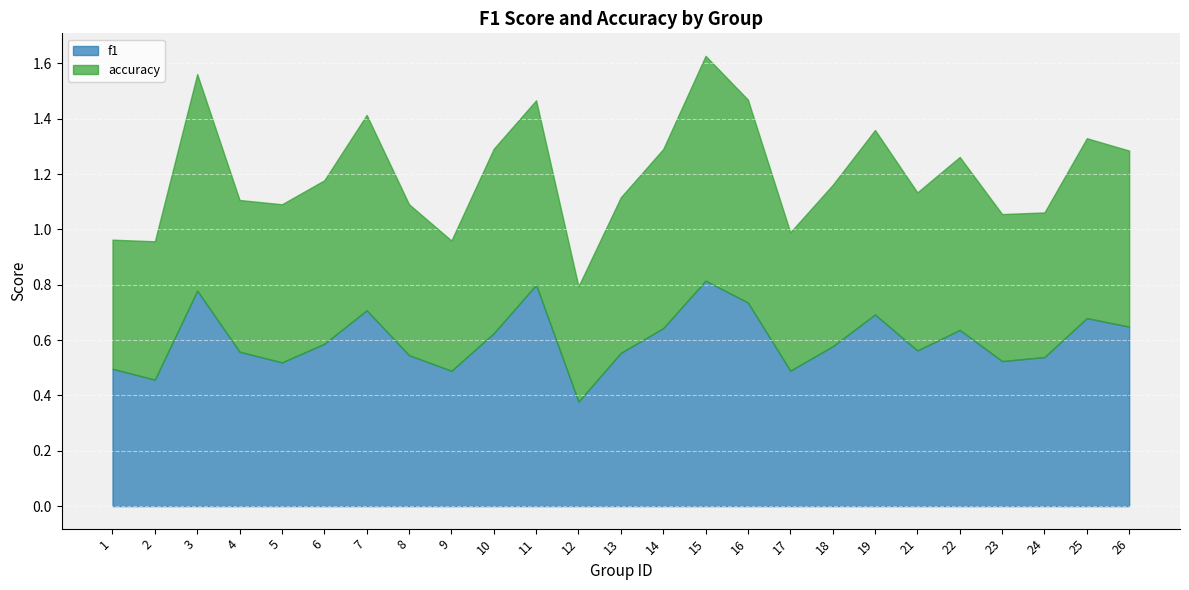

After their last crossing, which series has the higher values: accuracy or f1?

f1